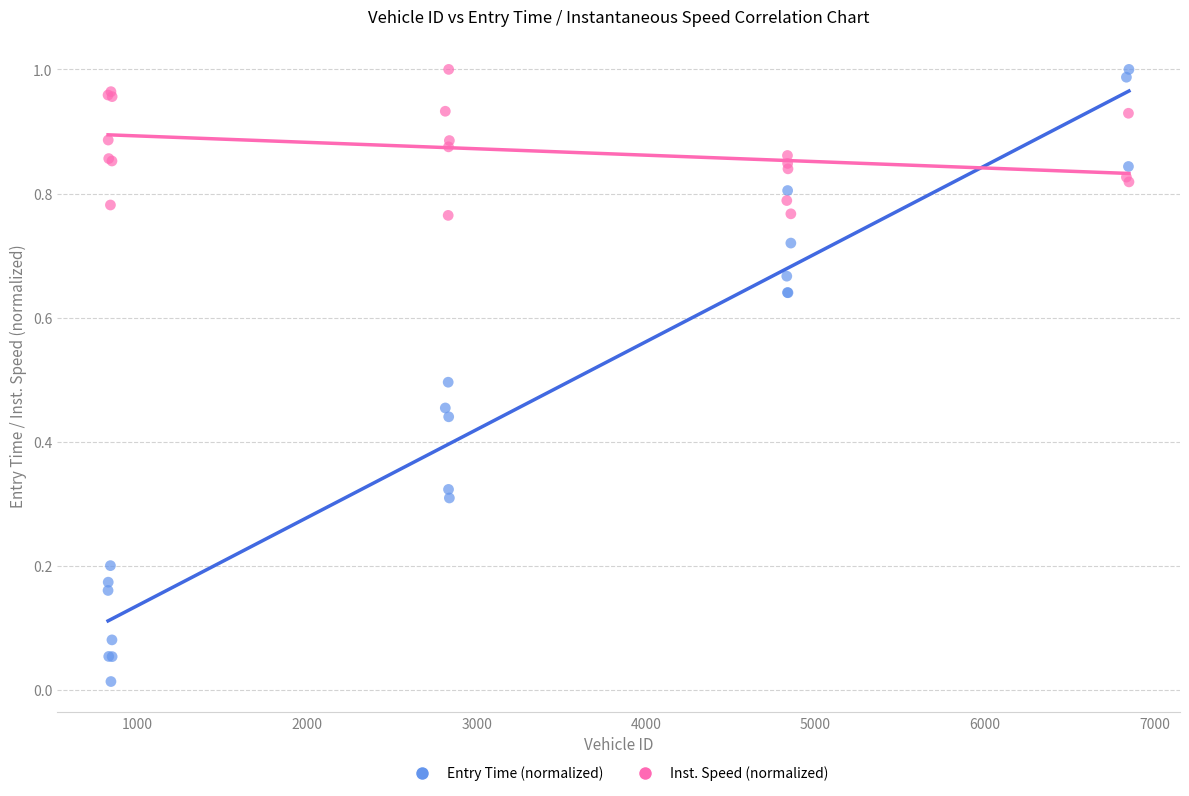

What are all the series names shown in the legend?

Entry Time (normalized), Inst. Speed (normalized)